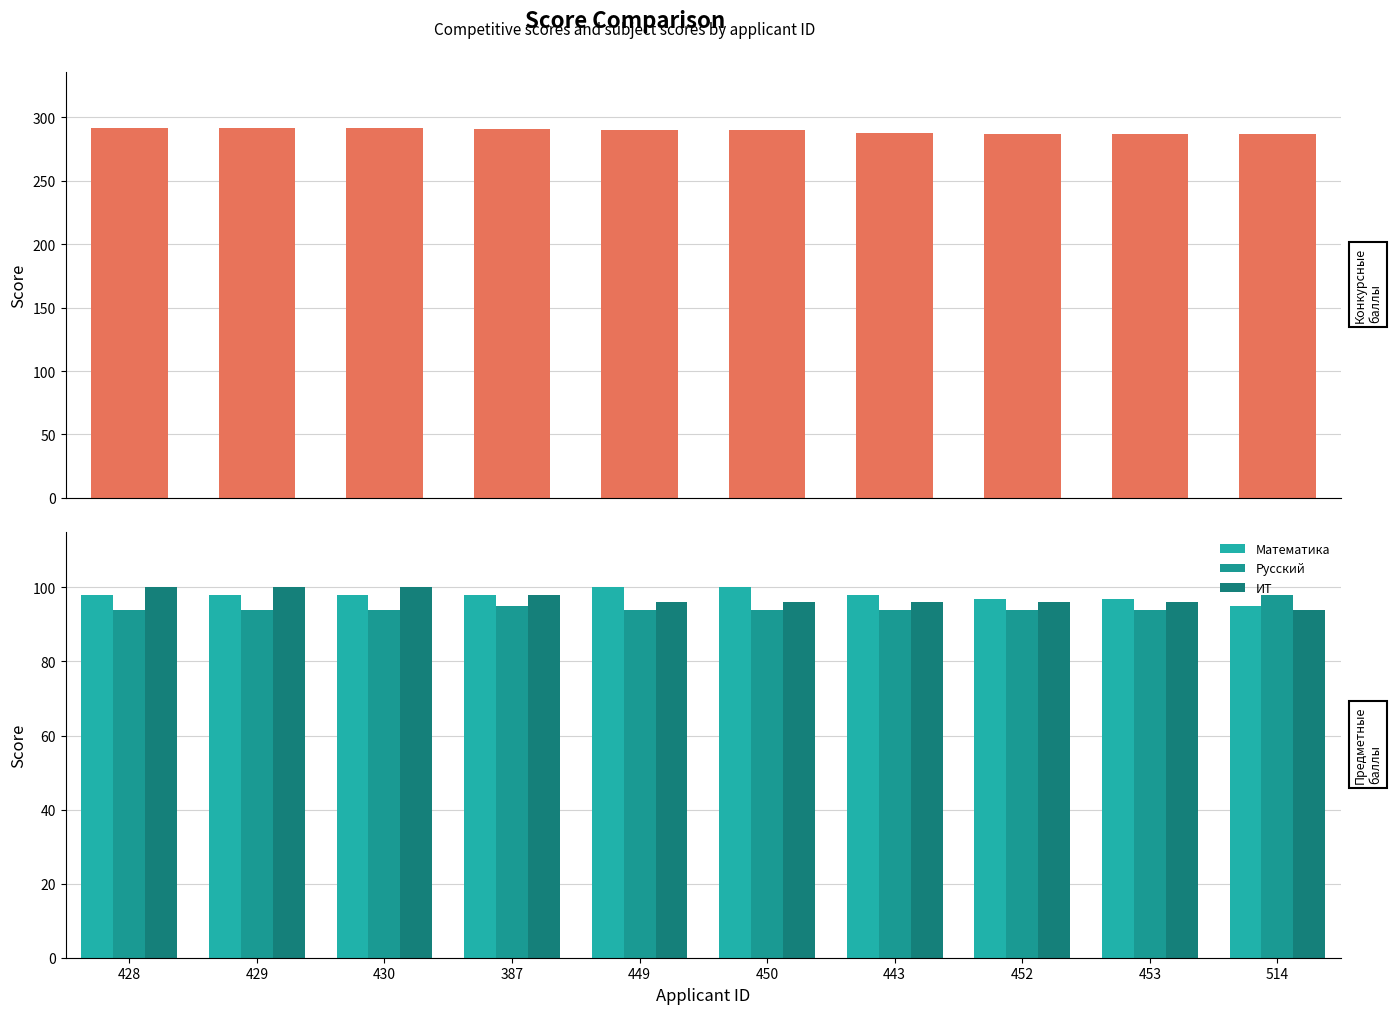

Which category has the highest value in the Математика series?

449